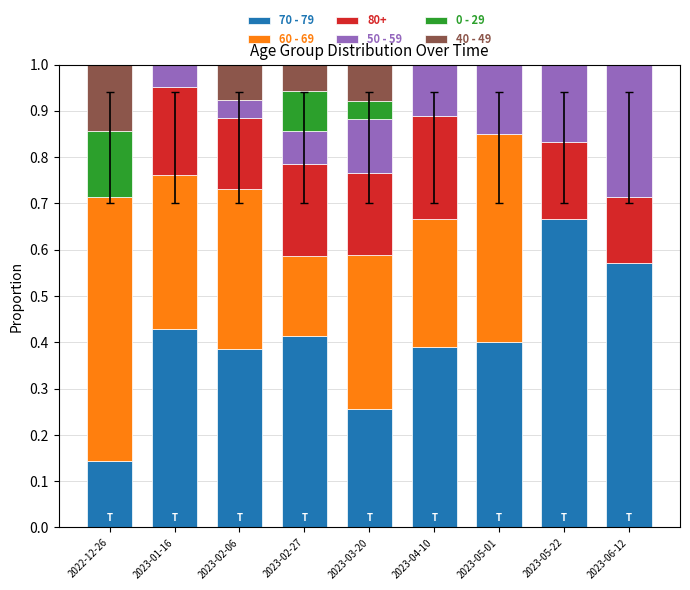

What is the total value across all series at 2023-05-22?

1.0